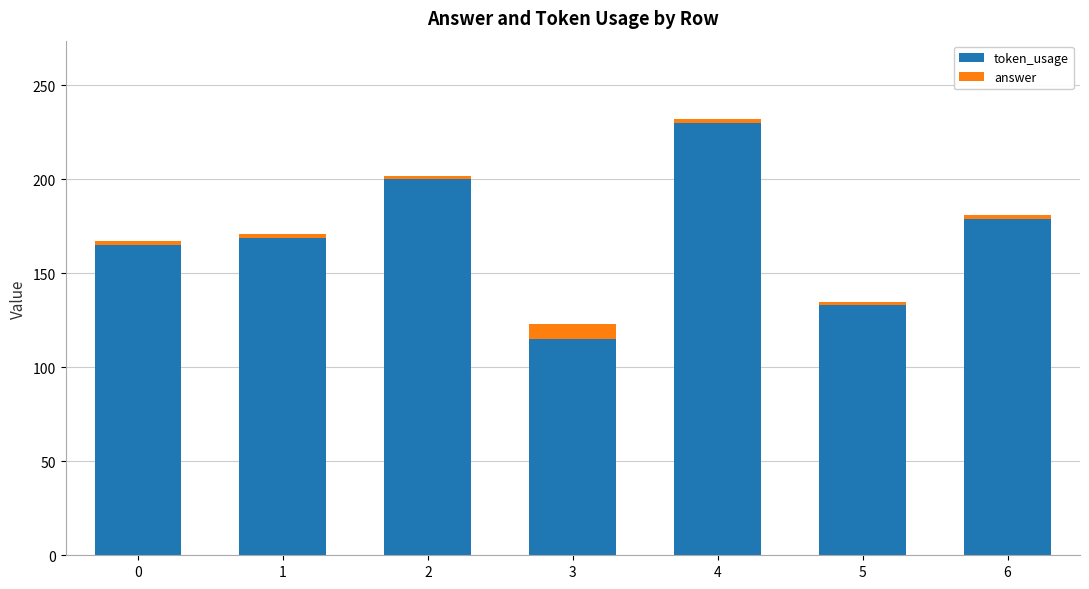

What is the maximum value for token_usage?

230